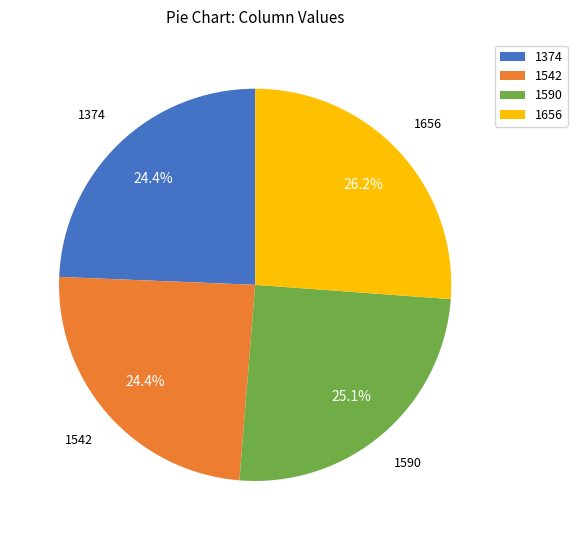

What is the largest slice in the pie chart?

1656